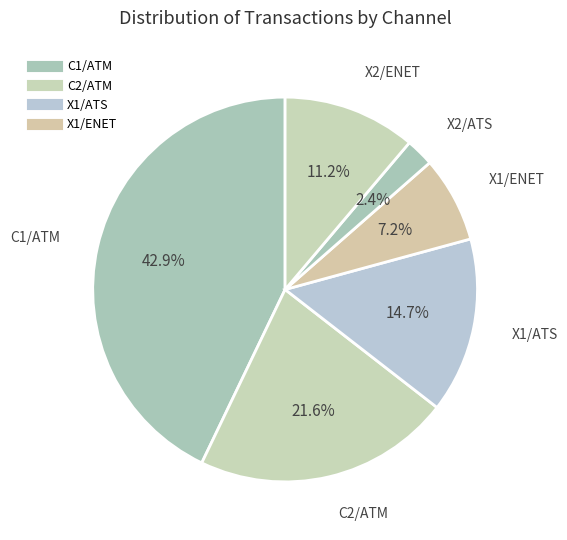

How many slices are in this pie chart?

6